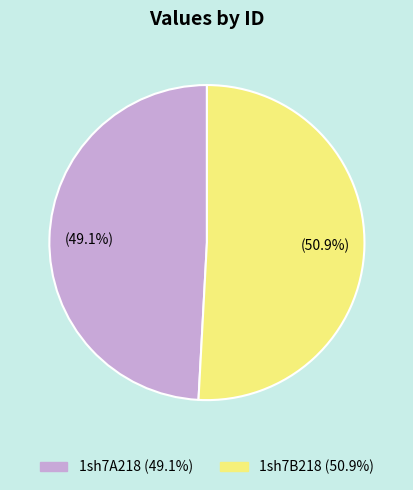

Is it true that 1sh7A218 is 49% of the pie?

True